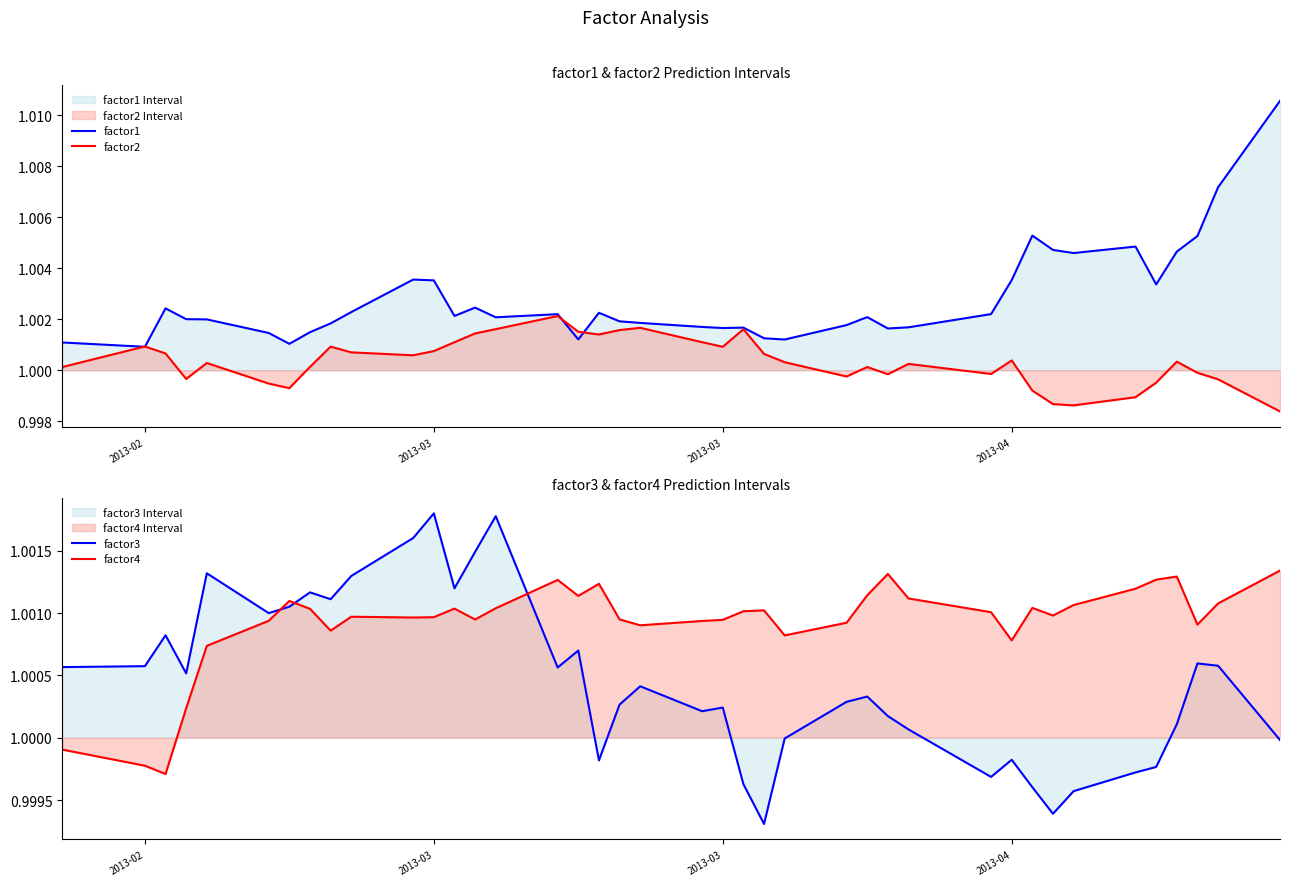

Where does the factor2 series first go above 1?

2013-02